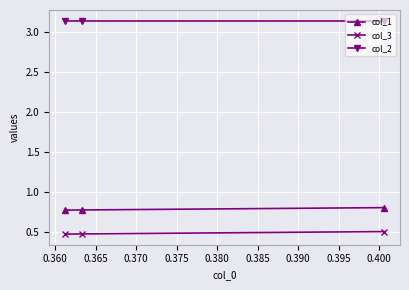

Which series has the largest total across all categories?

col_2